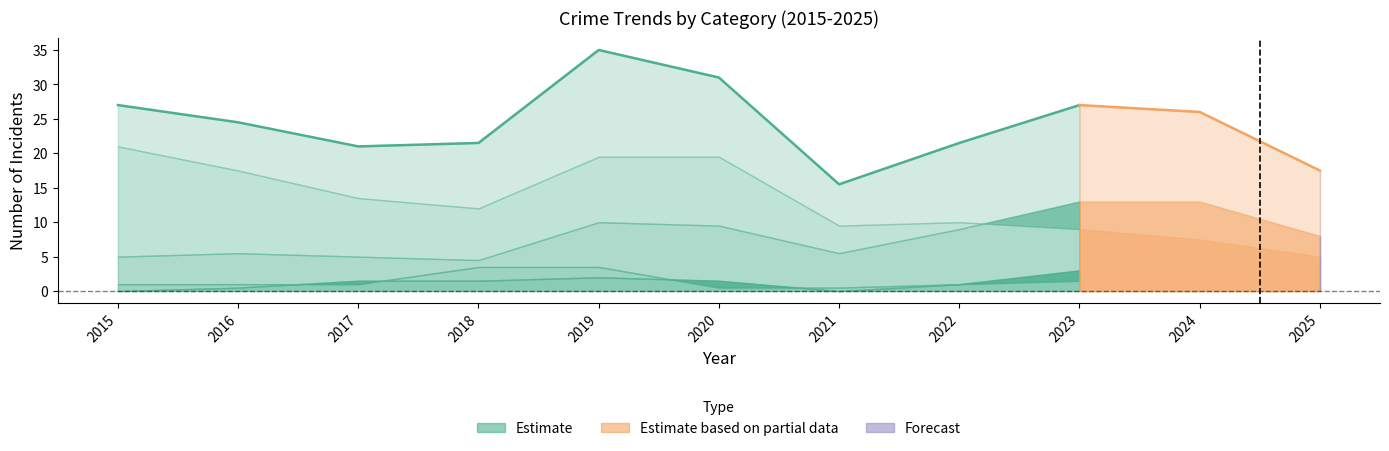

How many lines are shown in the chart?

5